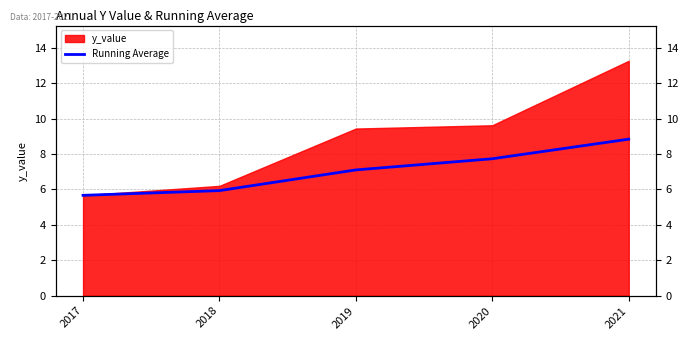

At which category does the chart reach its peak across all series?

2021